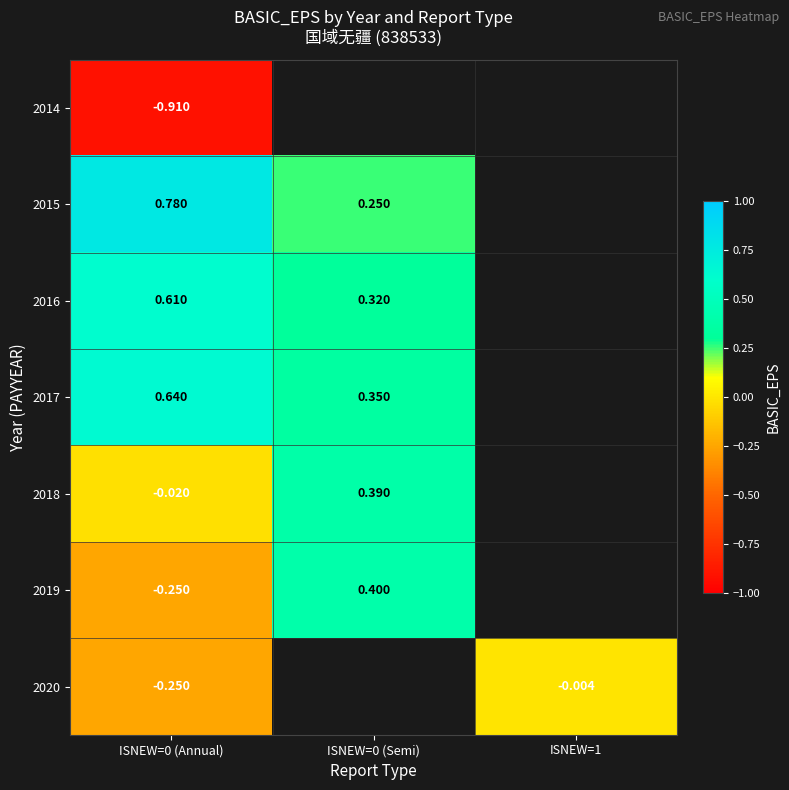

What is the total value across all series at ISNEW=0 (Annual)?

0.6